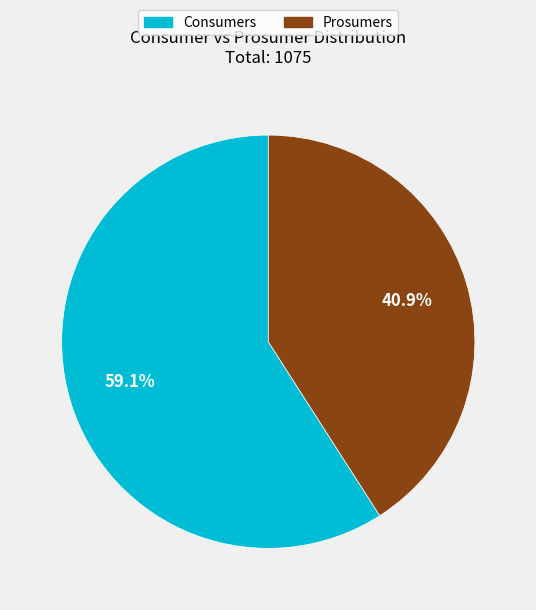

How many segments does this pie chart have?

2